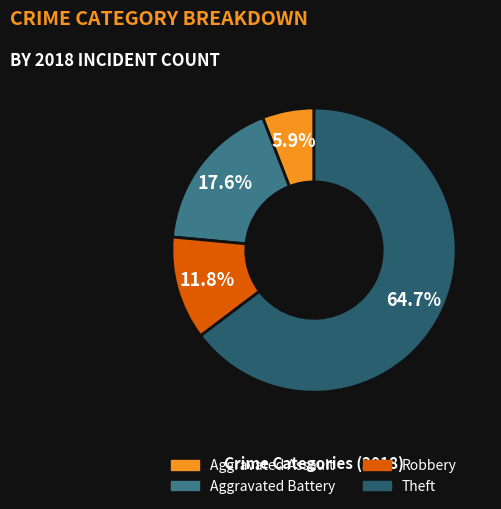

Is there a majority slice in this chart?

Yes